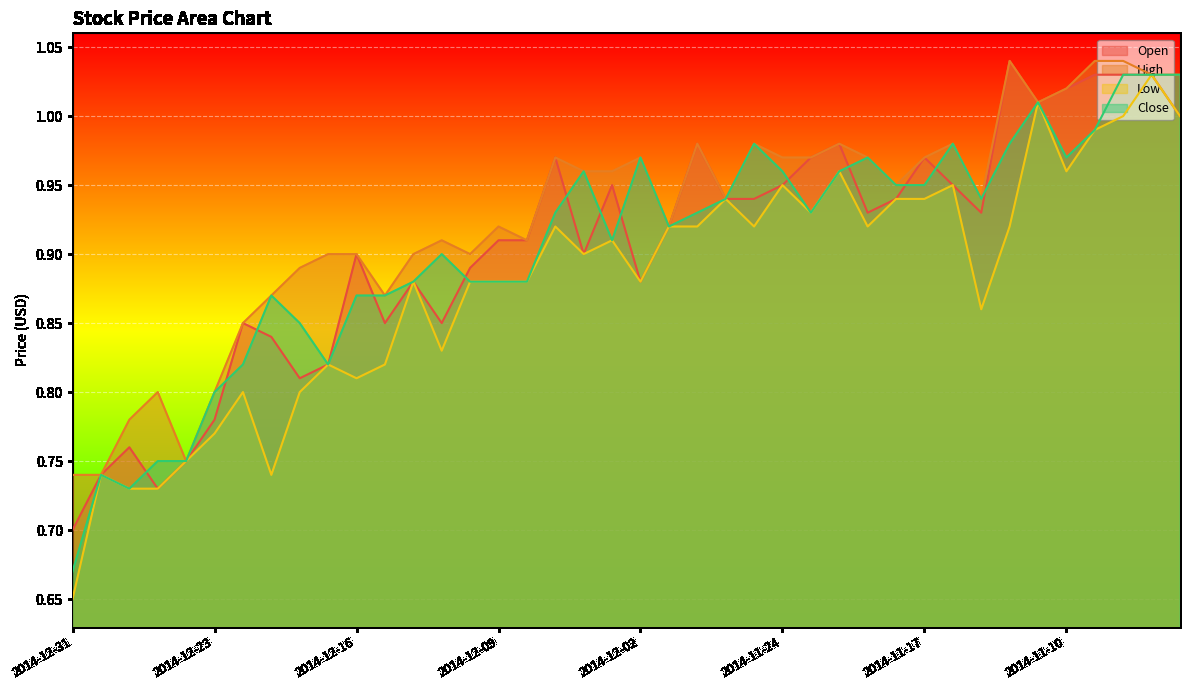

At which label does High reach its minimum?

2014-12-31